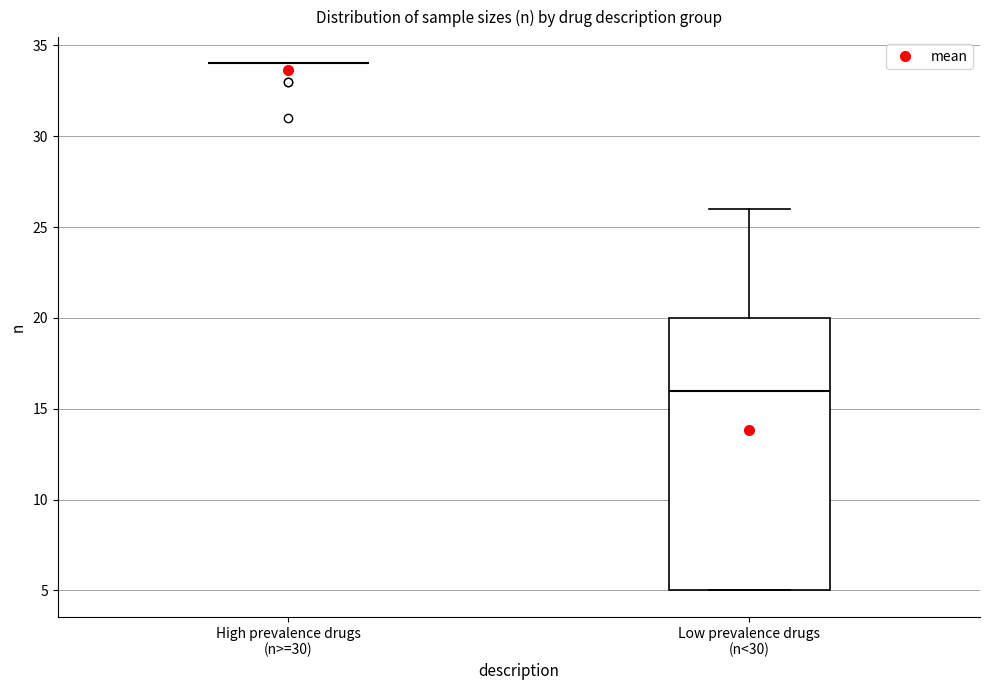

Comparing the boxes themselves (not the whiskers), which one is the tallest?

Low prevalence drugs (n<30)